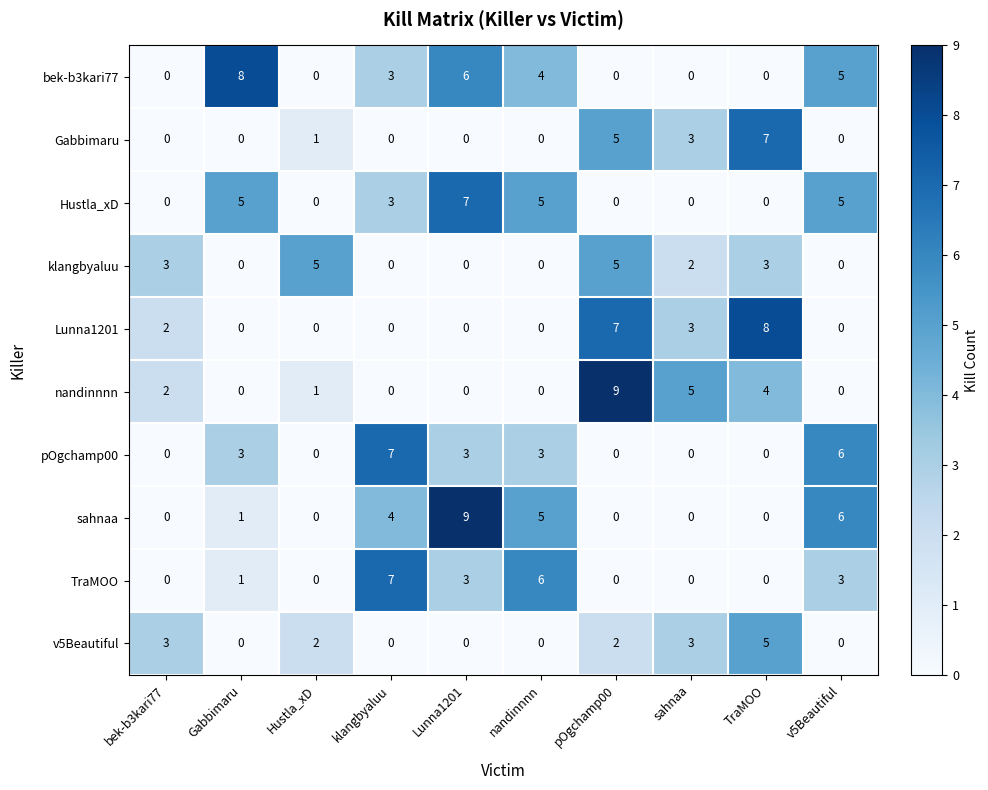

Between bek-b3kari77 and Lunna1201, which series saw the biggest shift?

sahnaa